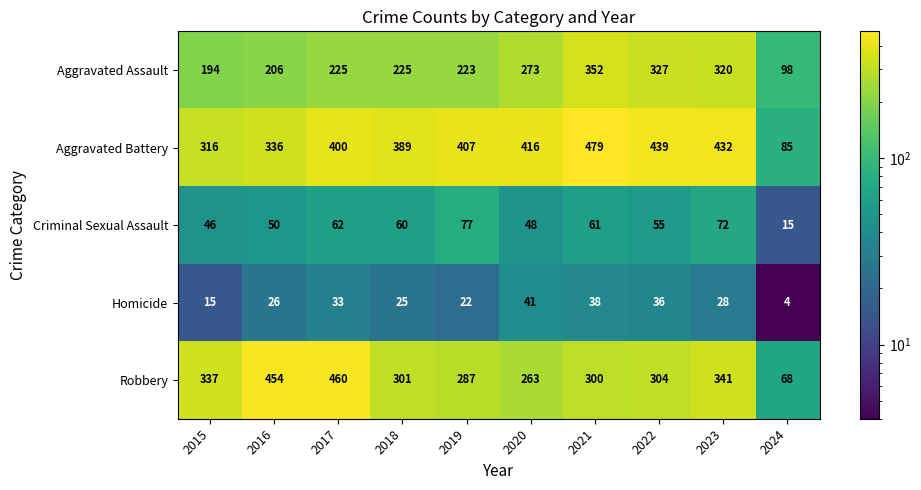

At 2017, list the series in order from smallest to largest.

Homicide, Criminal Sexual Assault, Aggravated Assault, Aggravated Battery, Robbery